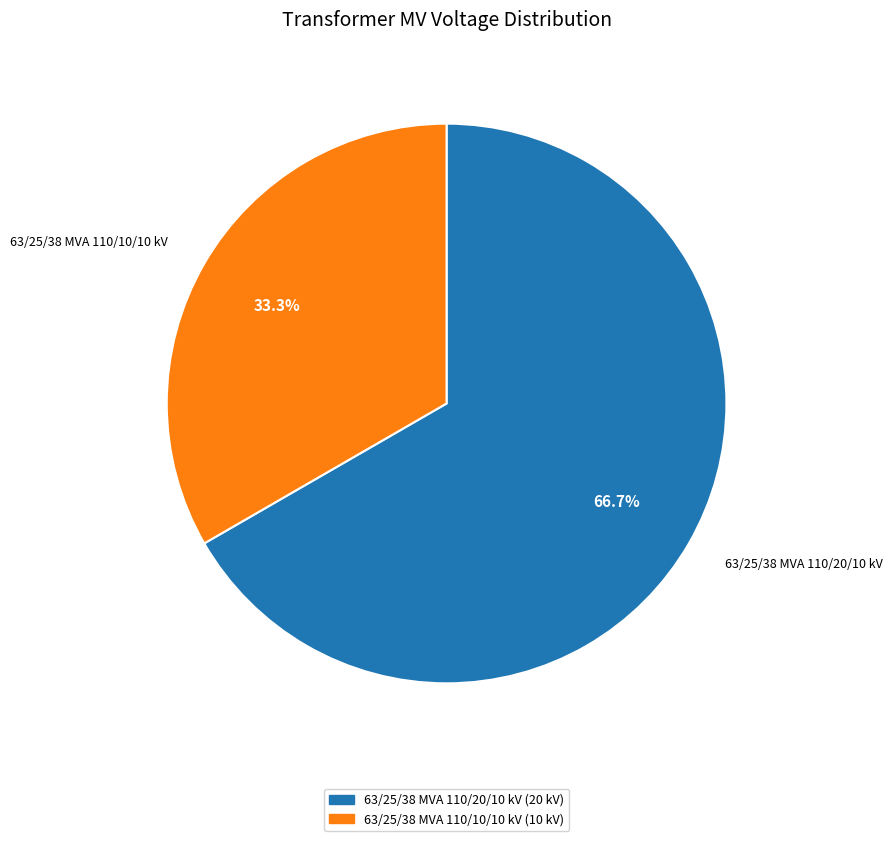

Is it true that 63/25/38 MVA 110/10/10 kV is 33% of the pie?

True